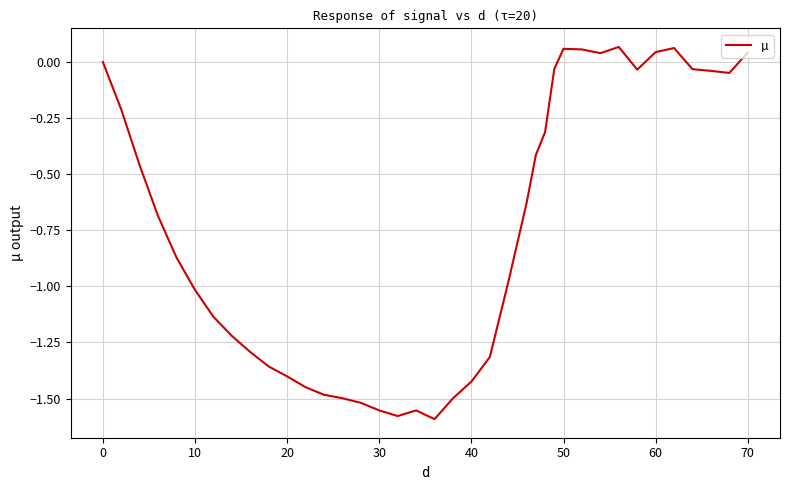

What is the difference between the maximum and minimum values?

1.7